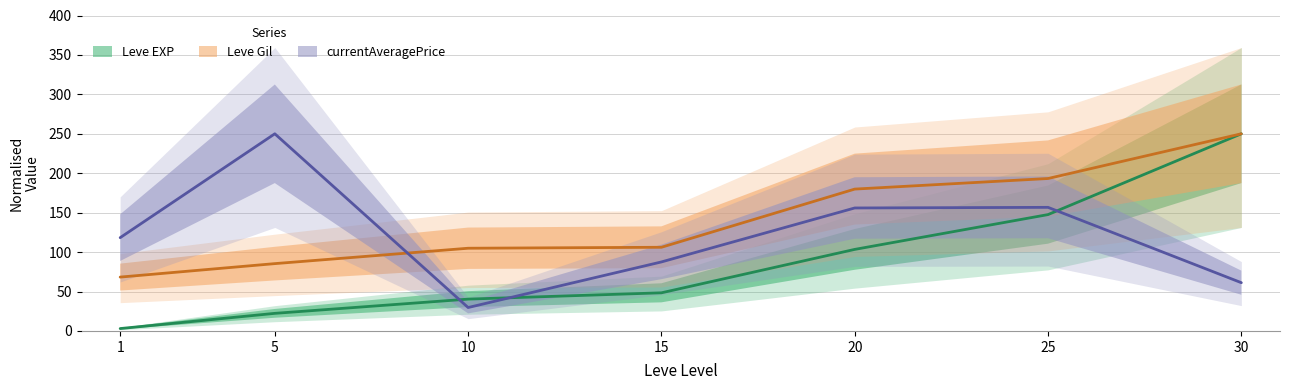

What is the sum of the currentAveragePrice values at 25 and 30?

217.9